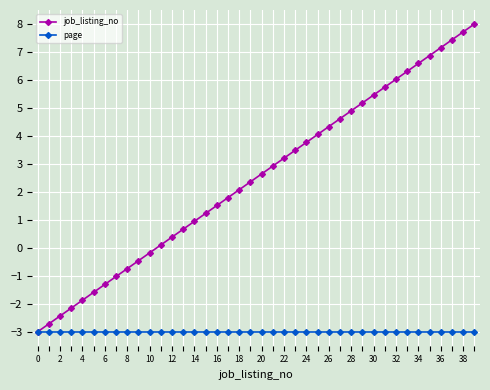

True or false: job_listing_no has more than 0 points higher than both neighbors.

False